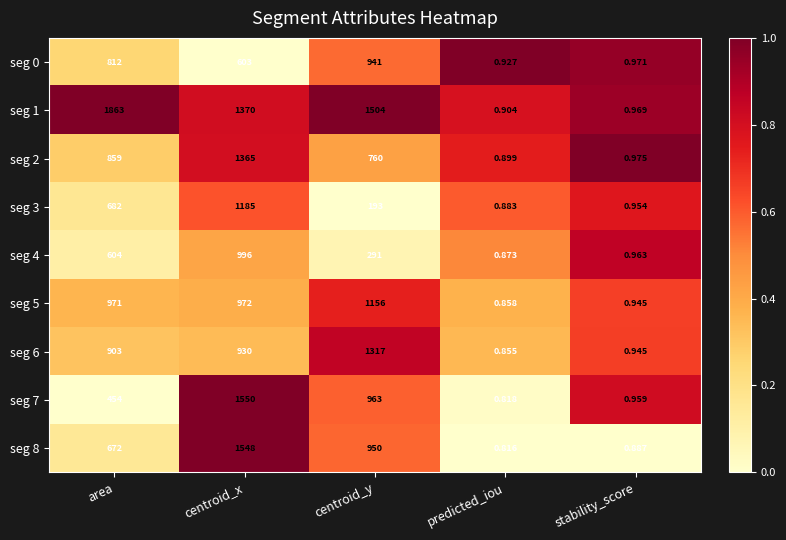

Is the value of seg 6 at stability_score greater than the value of seg 3 at centroid_x?

No